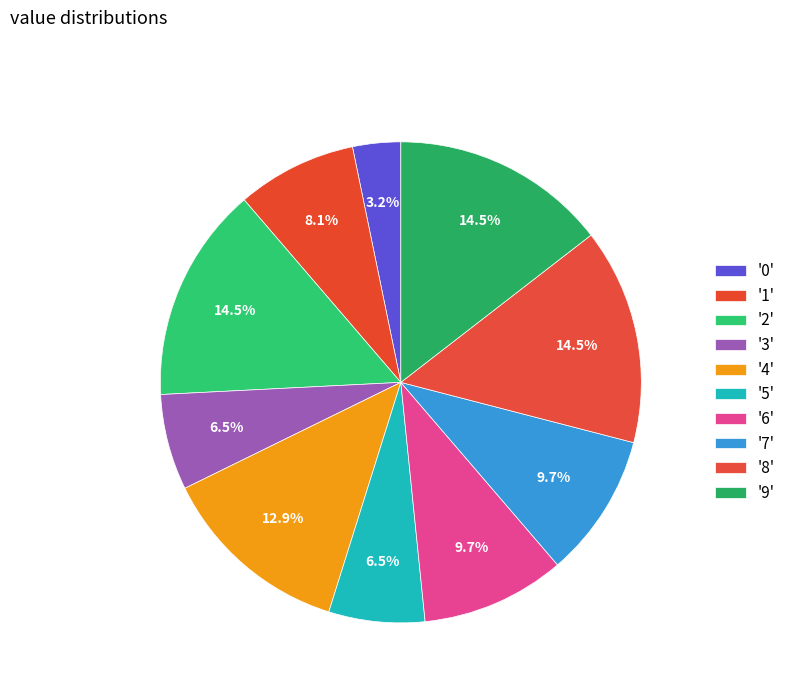

Count the number of slices in the pie.

10